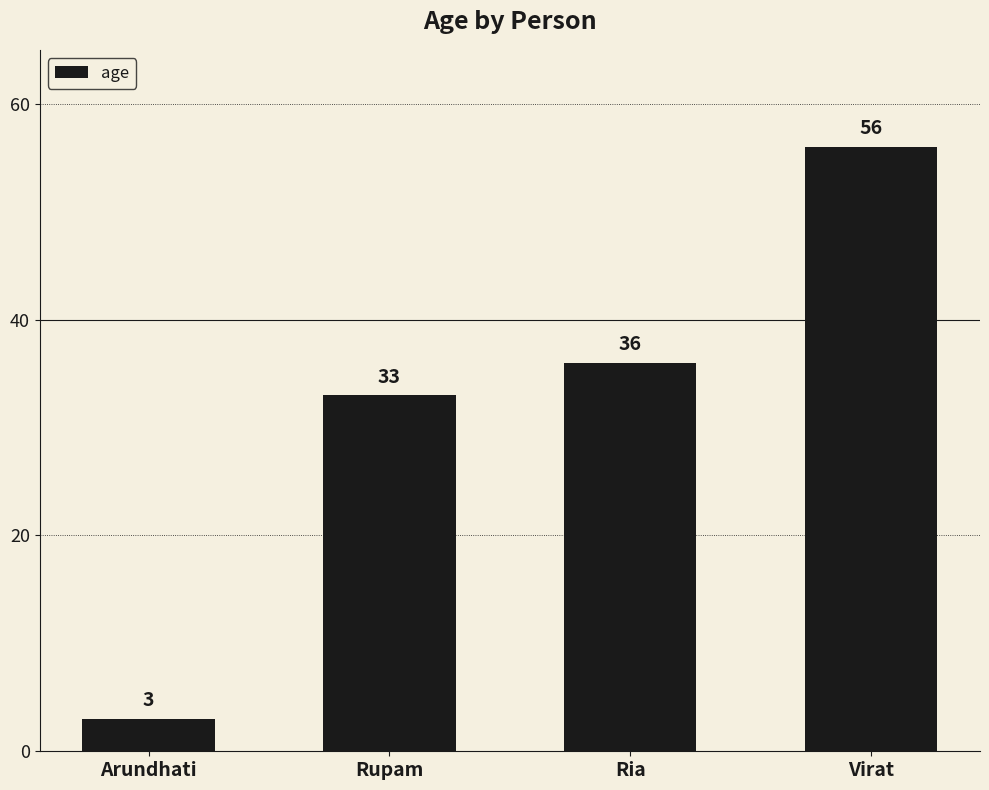

List the labels in order of value, smallest first.

Arundhati, Rupam, Ria, Virat